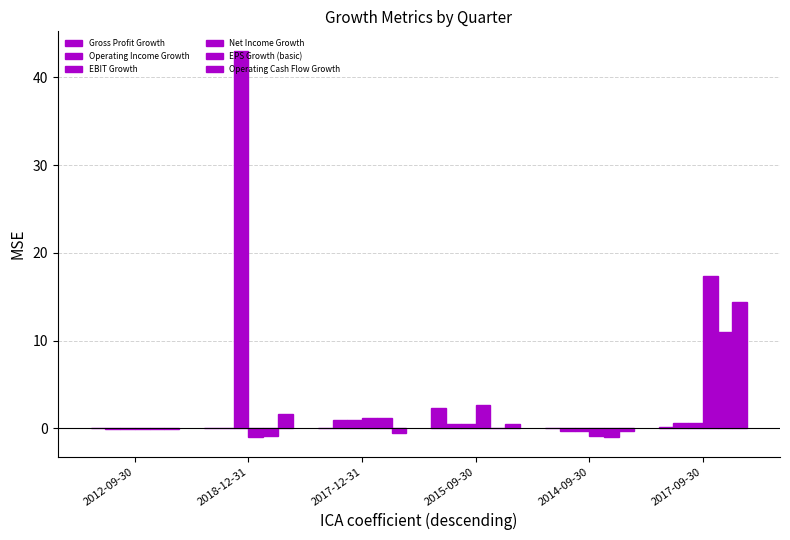

Where is Gross Profit Growth nearest to the value 1?

2017-09-30